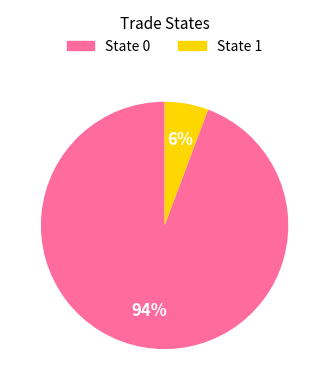

What percentage is the State 0 slice, to the nearest percent?

94%